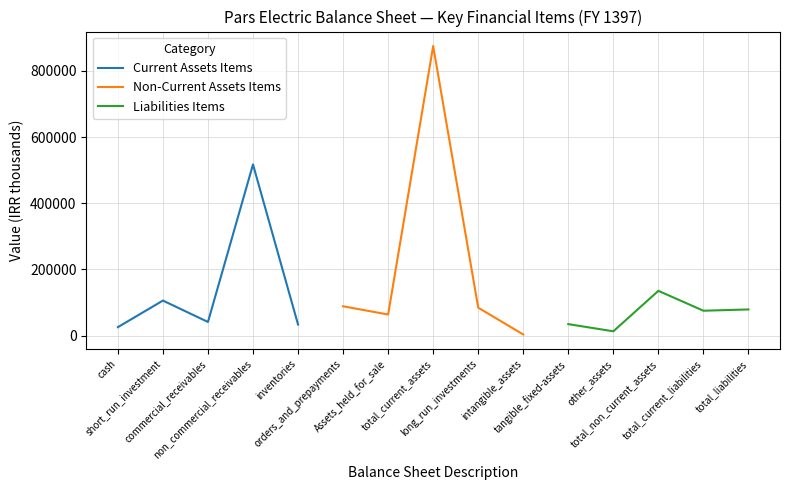

Does the chart display data point markers on the line(s)?

No